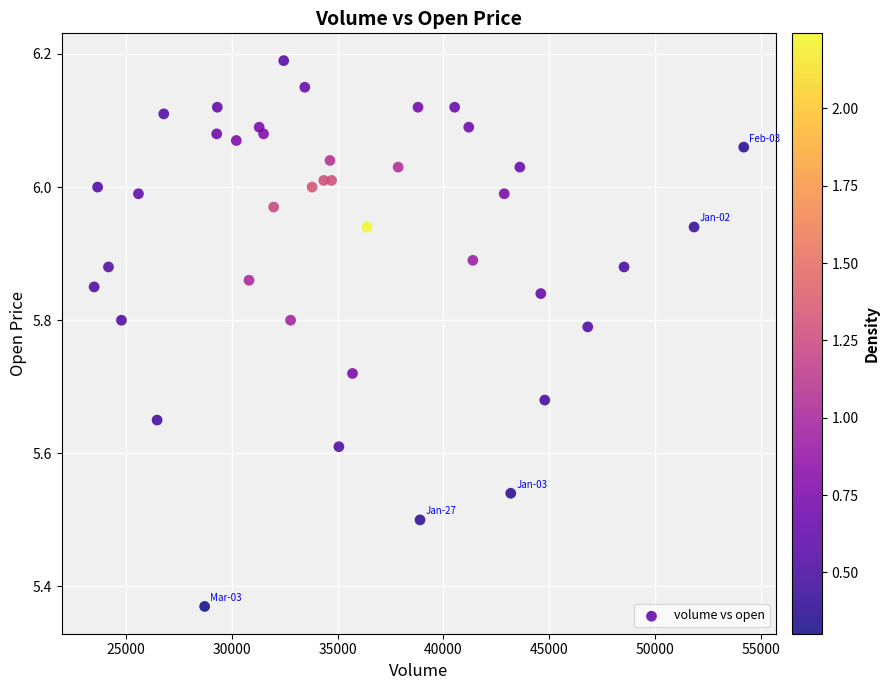

What is the range of Y values (max minus min)?

0.8